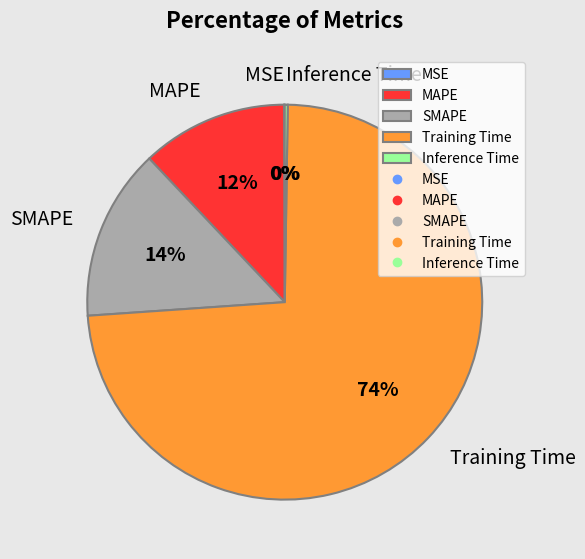

Which slice is the largest?

Training Time